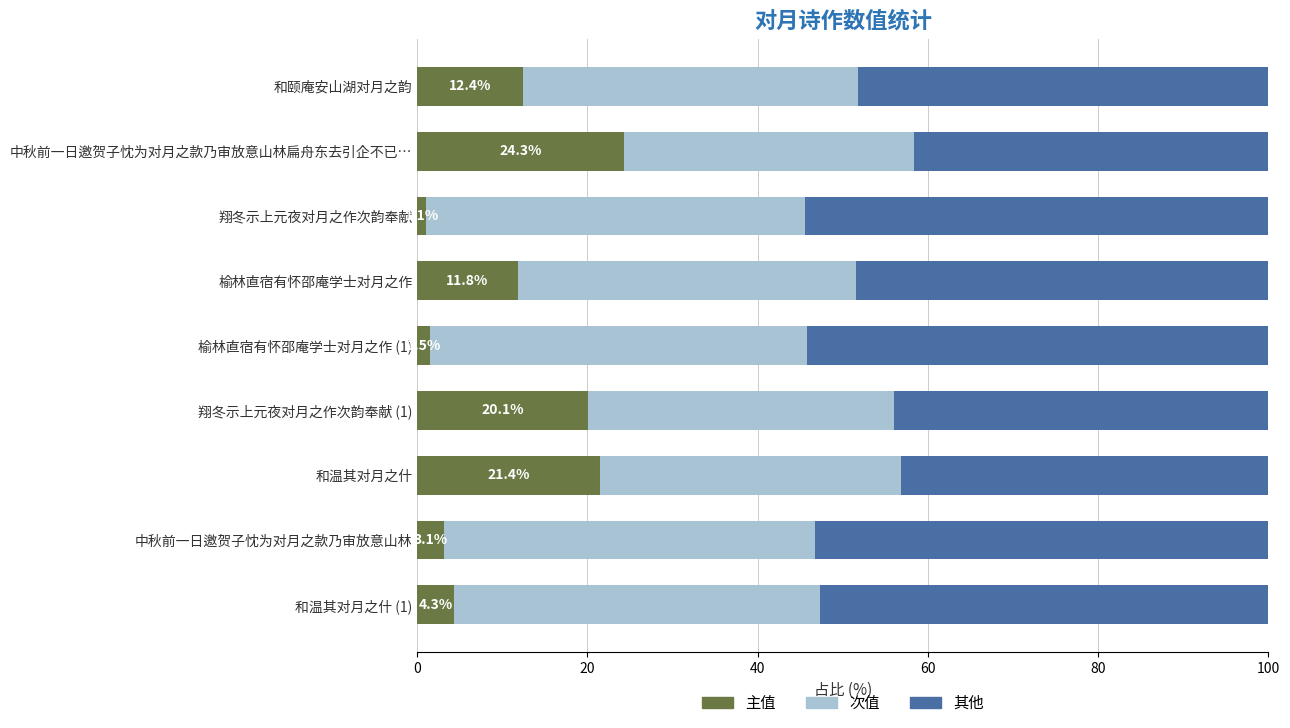

What is the sum of all 主值 values?

100.0